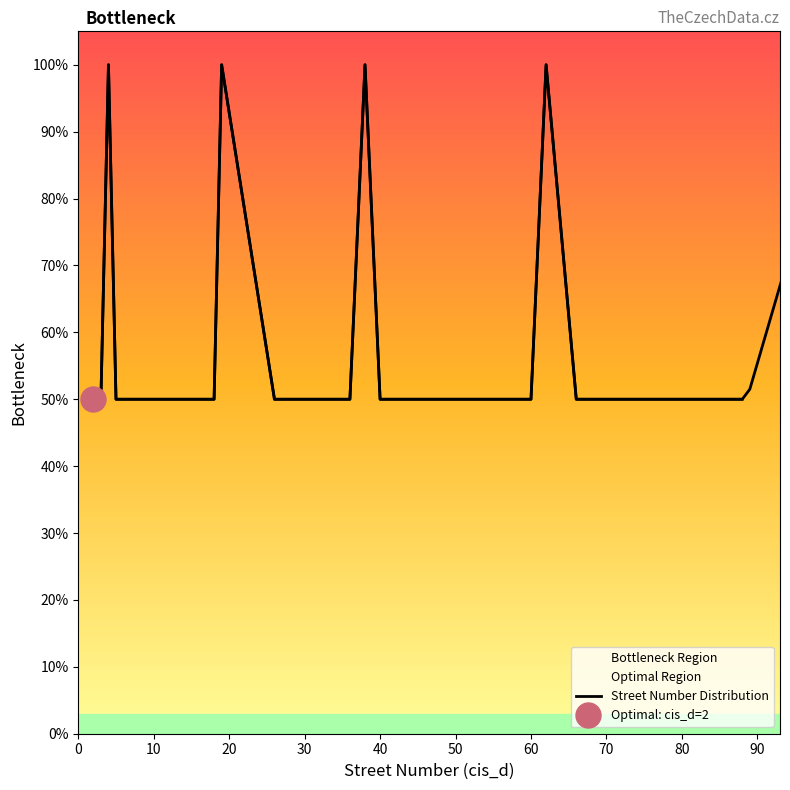

What is the average value?

0.6